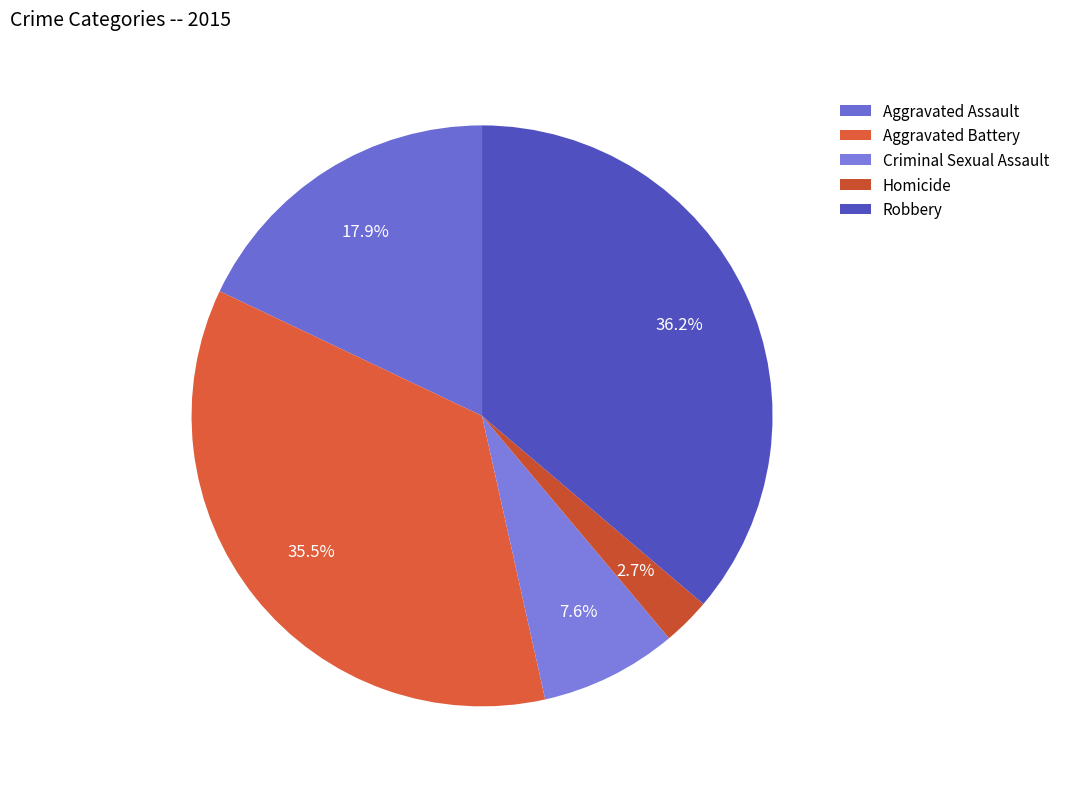

To the nearest percent, what is the difference between the Robbery and Aggravated Battery slice percentages?

1%